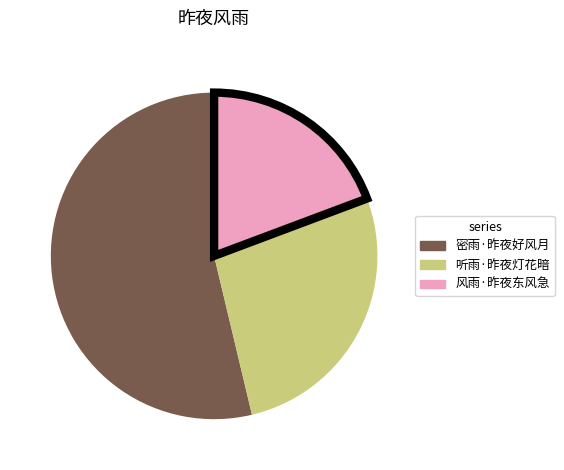

What is the smallest slice in the pie chart?

风雨·昨夜东风急